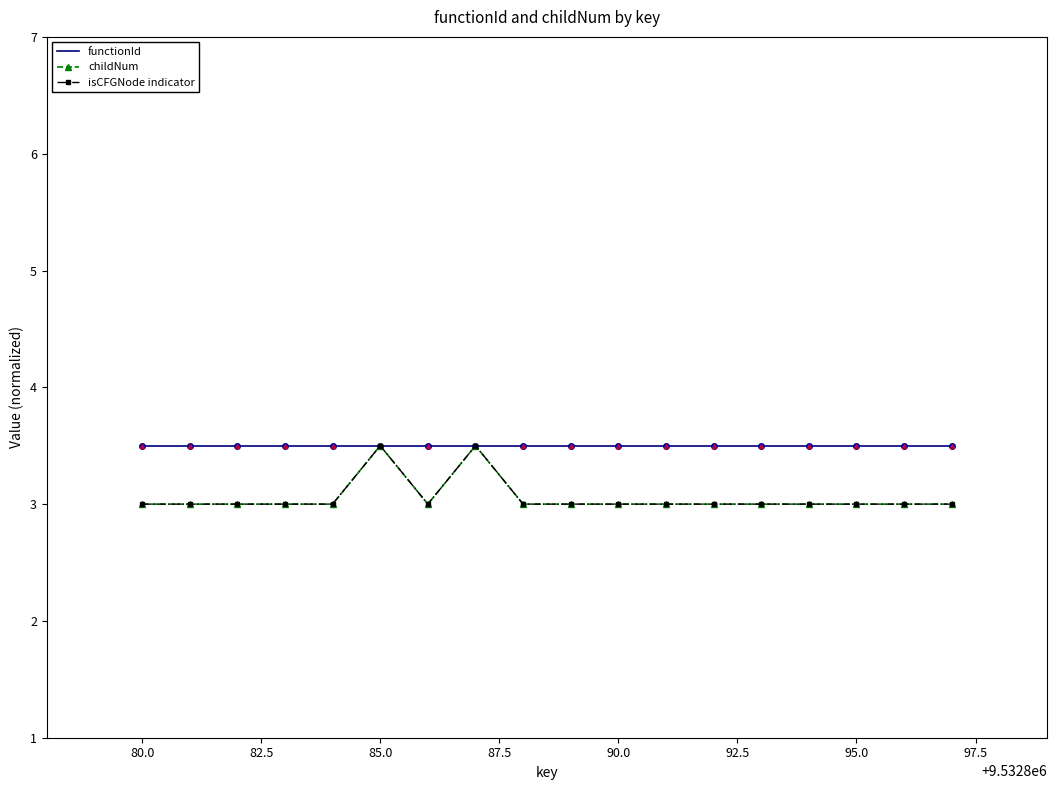

What is the sum of all isCFGNode indicator values?

55.0